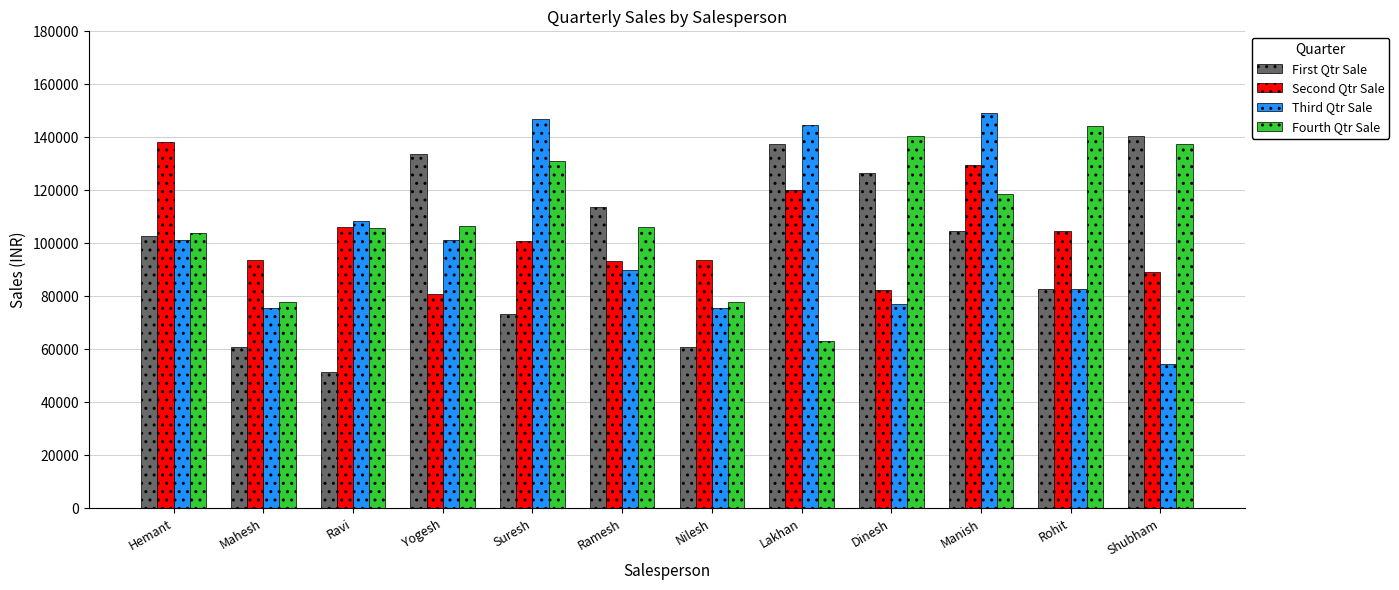

How many groups of bars are there?

12